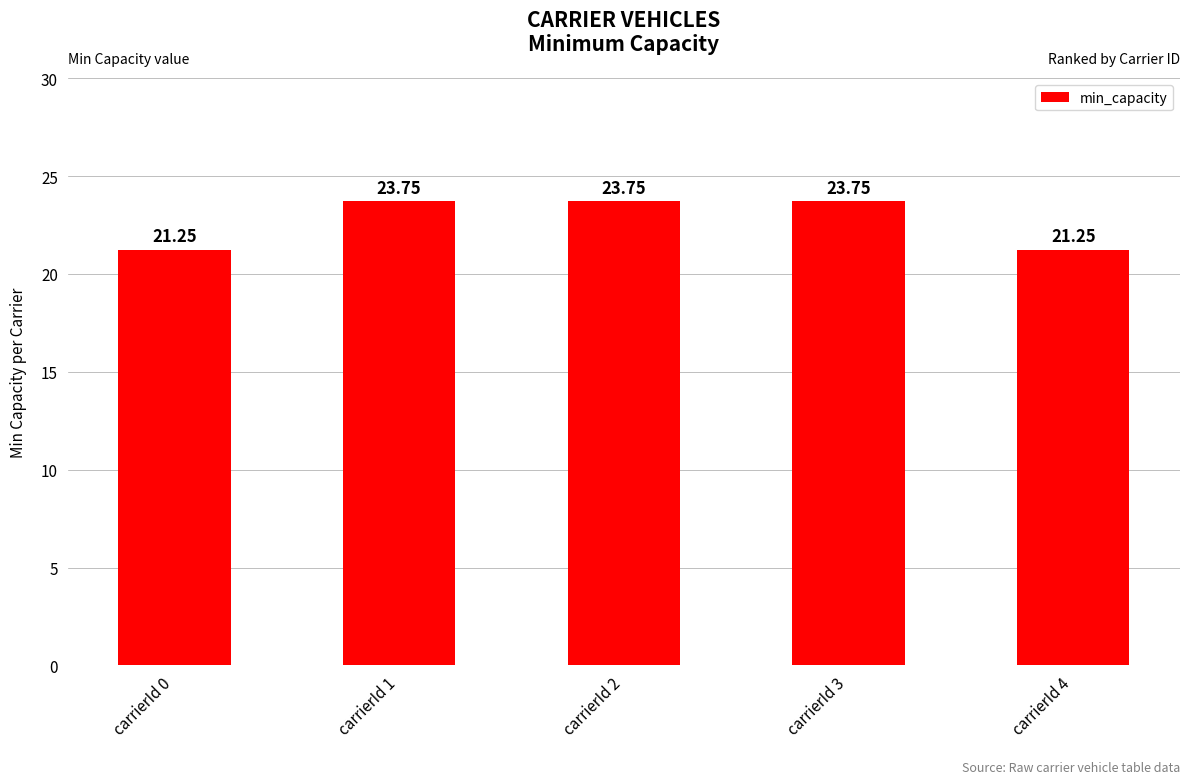

What is the difference between the values at carrierId 4 and carrierId 1?

2.5